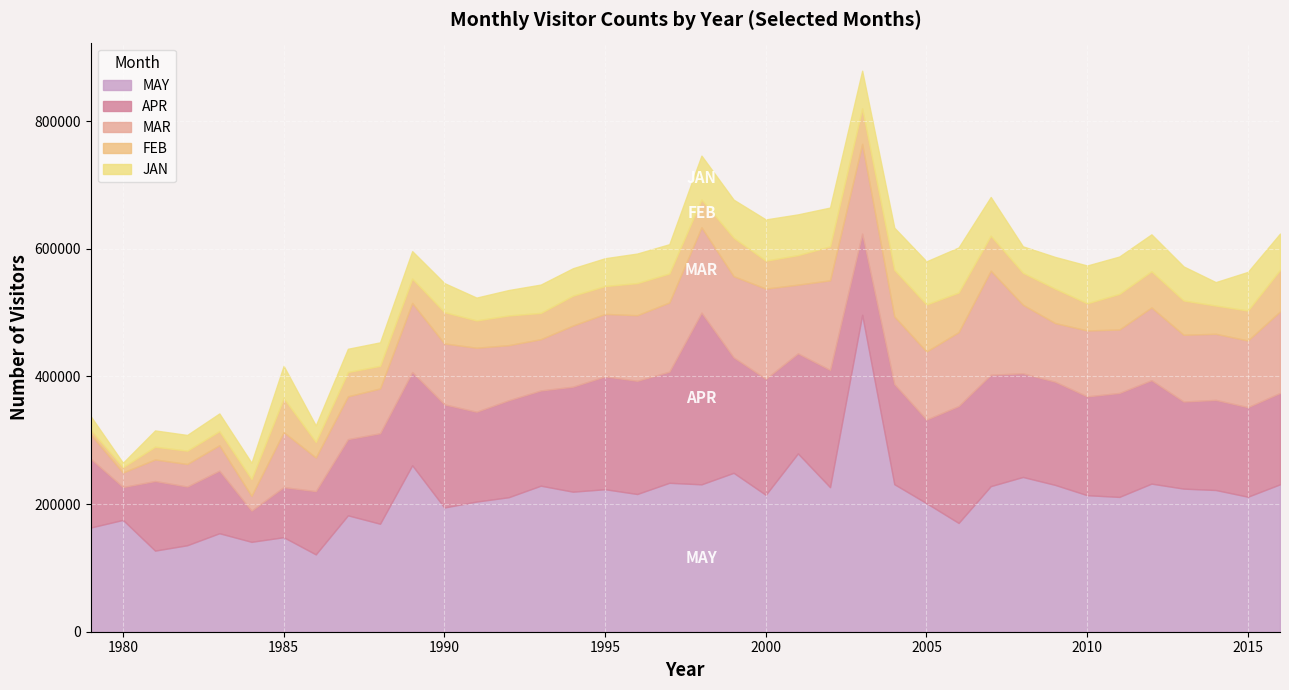

True or false: APR and JAN intersect in this chart.

False